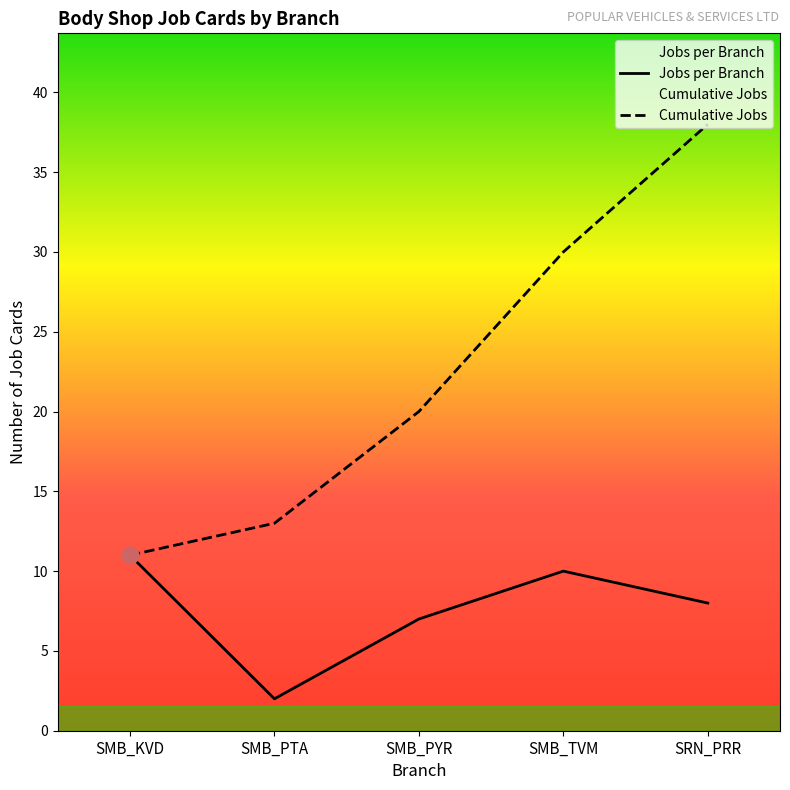

Reading left to right, transcribe all the data shown in this chart.

Jobs per Branch: 11	2	7	10	8
Cumulative Jobs: 11	13	20	30	38